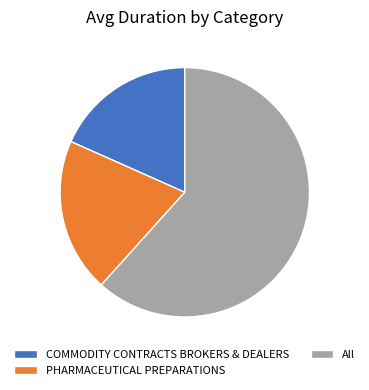

True or false: COMMODITY CONTRACTS BROKERS & DEALERS accounts for 4% of the total.

False